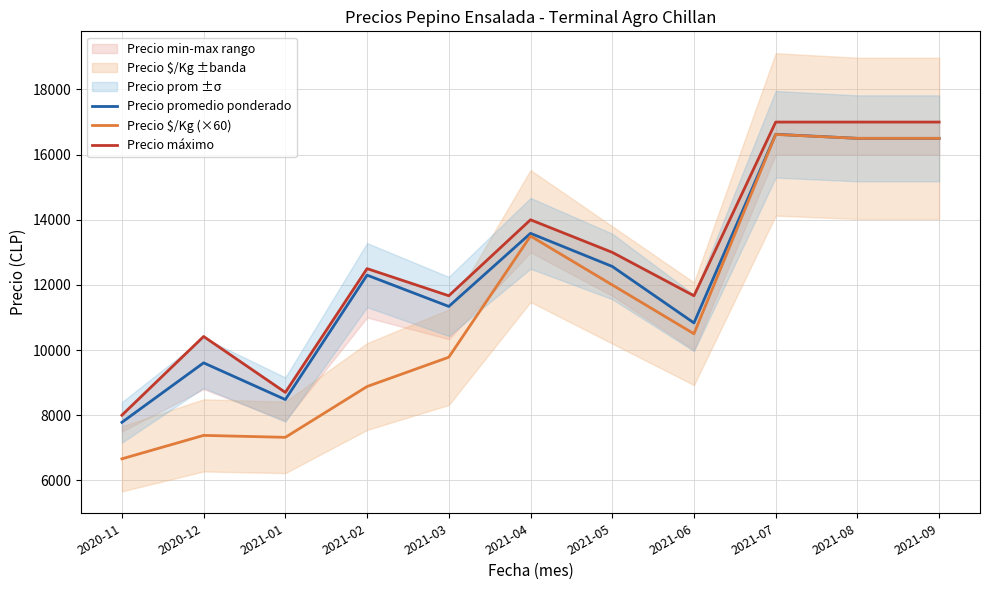

Is it true that Precio $/Kg (×60) equals 5295 at 2021-04?

False